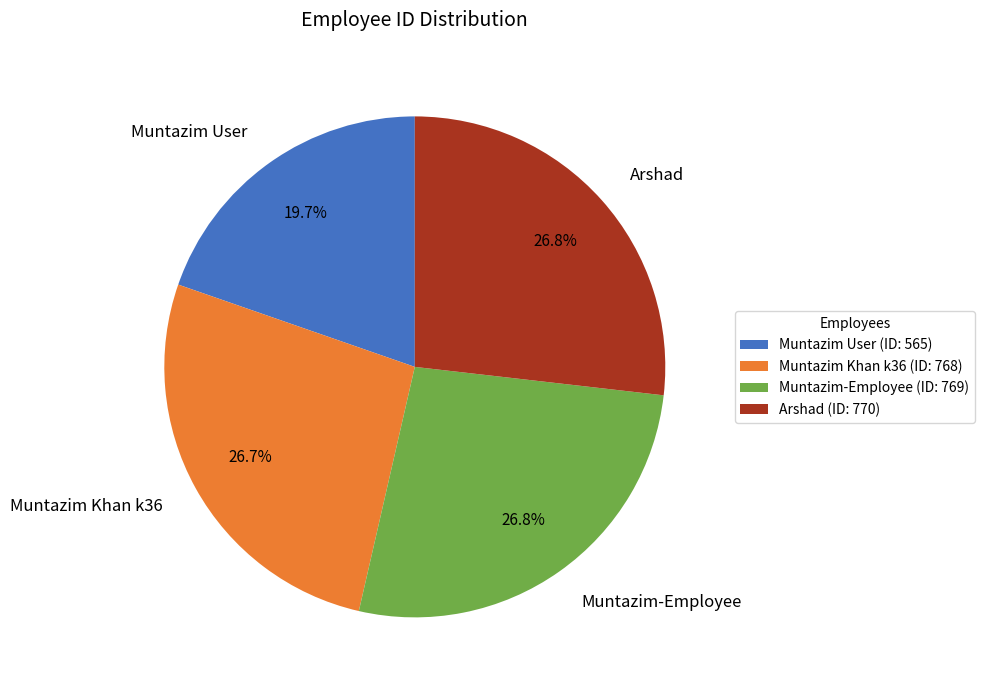

To the nearest percent, what percentage of the pie is Muntazim Khan k36?

27%